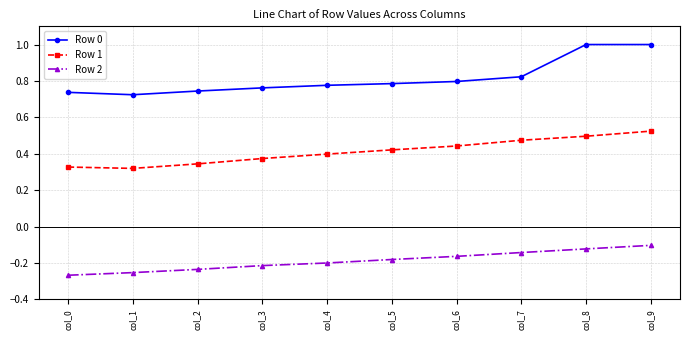

Which series has the widest spread of values?

Row 0